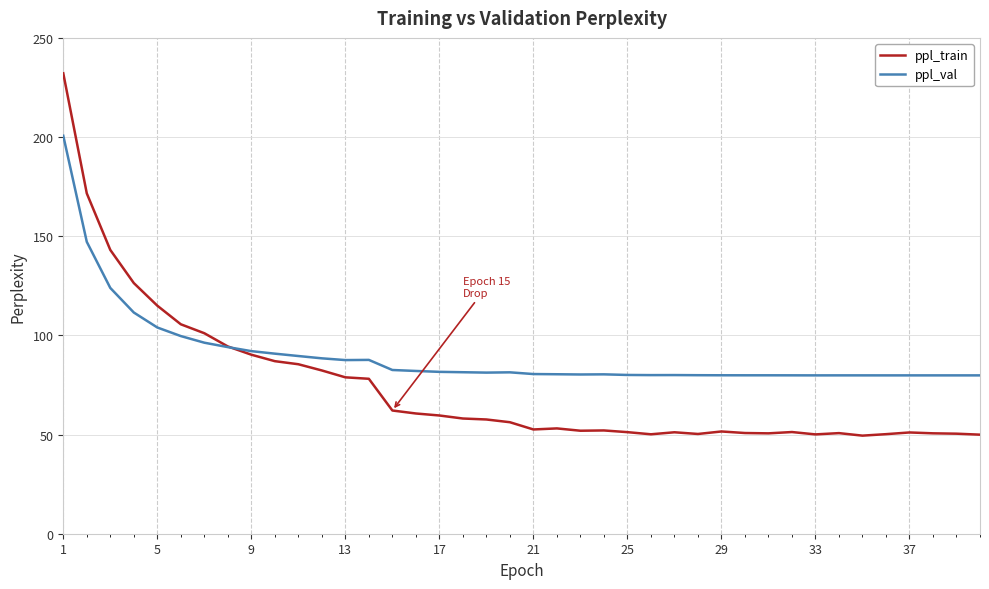

Which series has the widest spread of values?

ppl_train